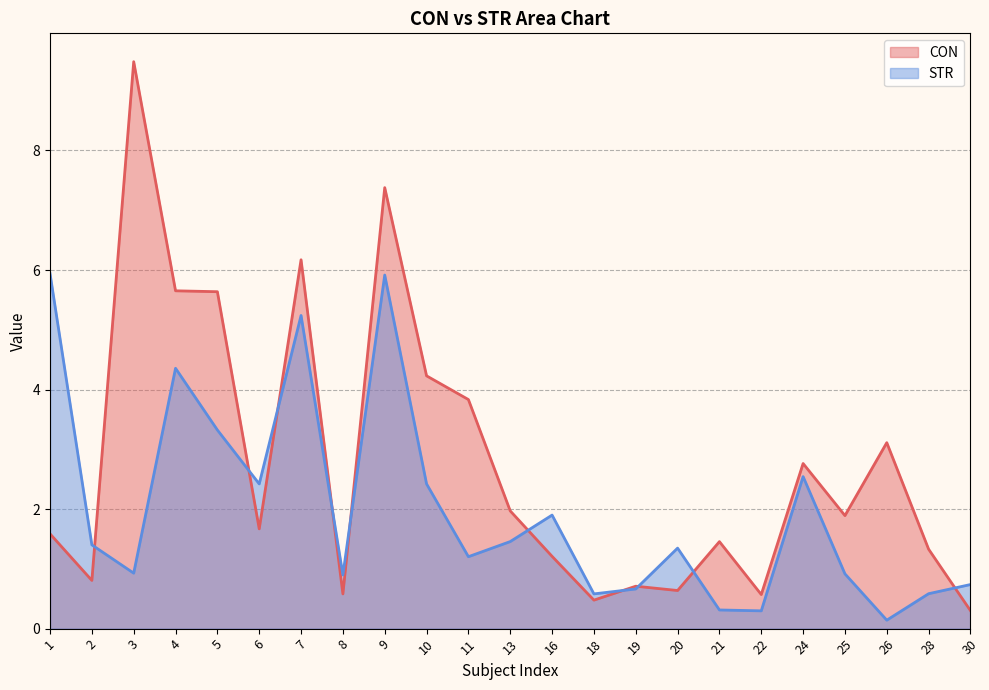

What is the difference between the second highest and minimum values in the STR series?

5.8